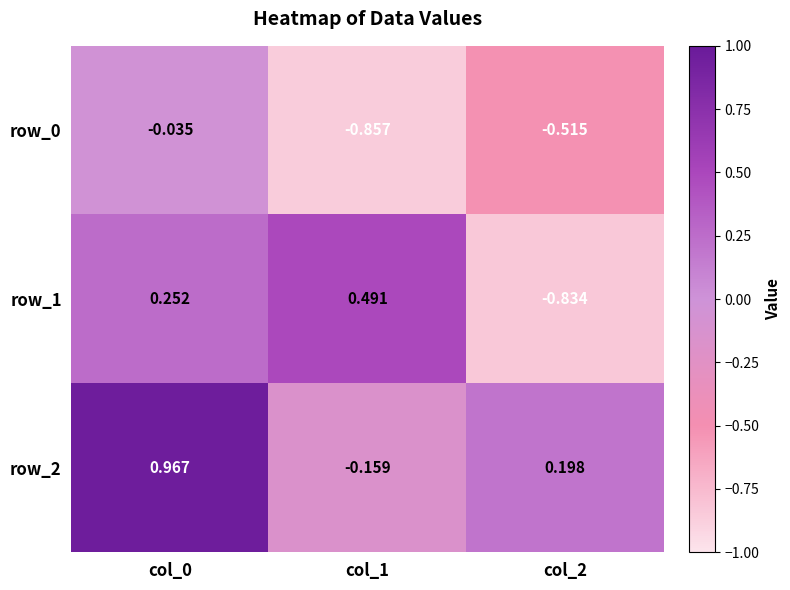

Reading left to right, list all the values displayed in this chart.

row_0: col_0=-0.0	col_1=-0.9	col_2=-0.5
row_1: col_0=0.3	col_1=0.5	col_2=-0.8
row_2: col_0=1.0	col_1=-0.2	col_2=0.2